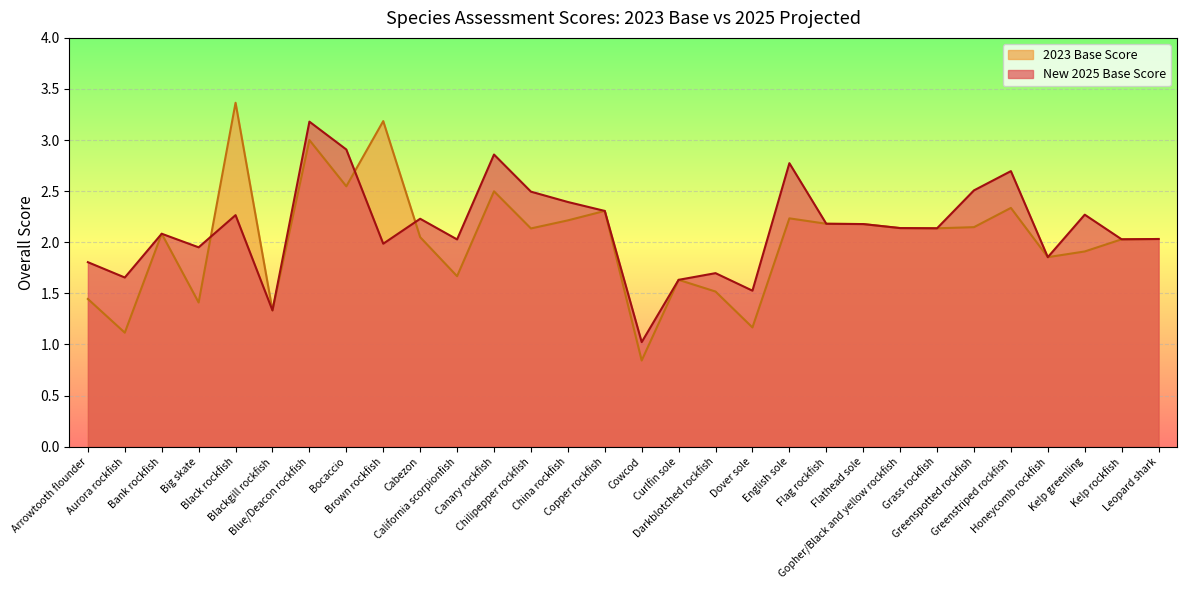

Where is New 2025 Base Score nearest to the value 2?

Brown rockfish